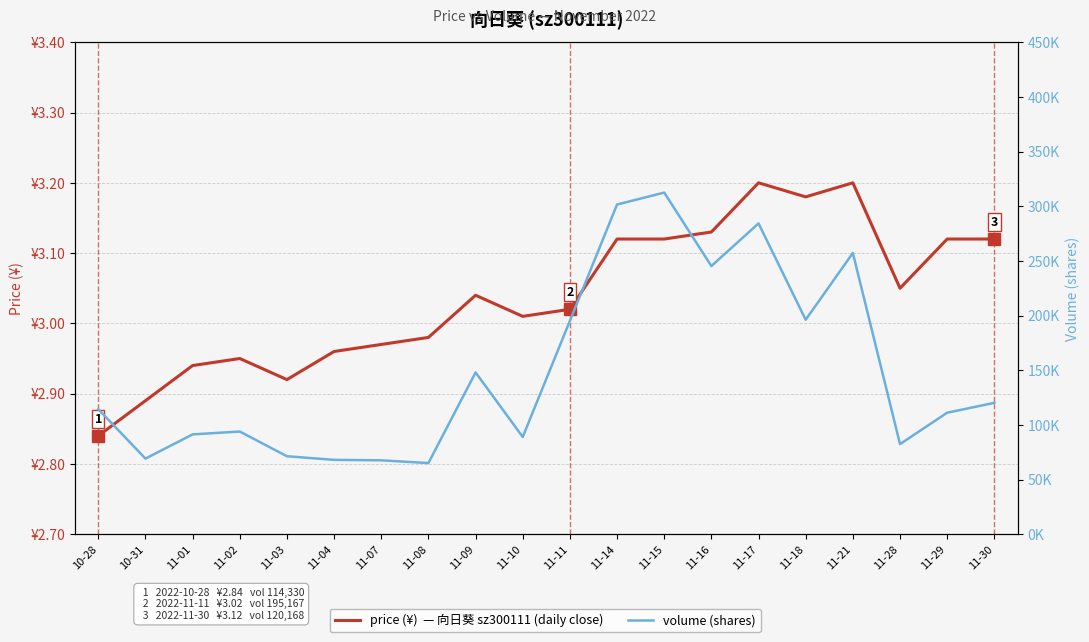

Is the value of price (¥) at 11-15 greater than the value of volume at 11-11?

No